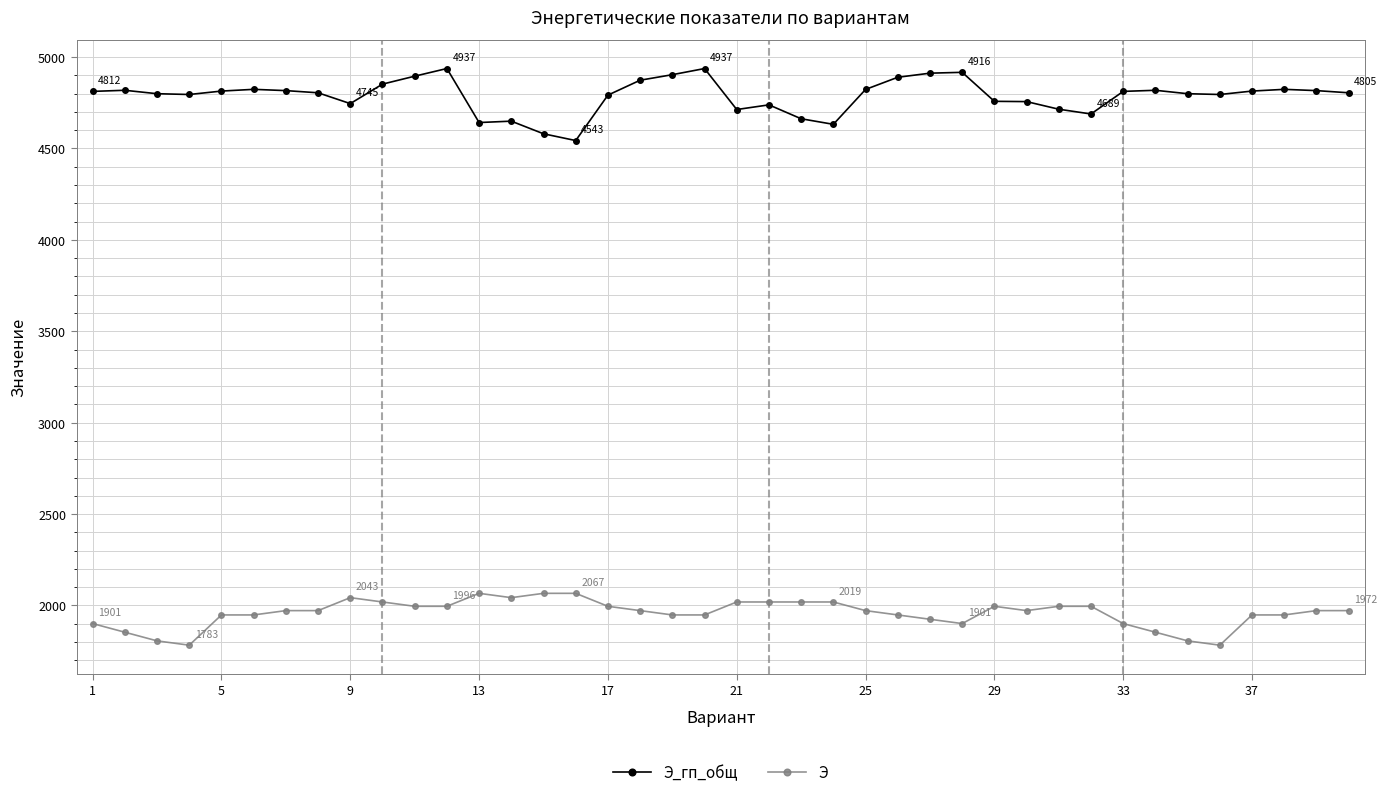

What is the difference between the maximum and minimum values in the Э series?

283.6